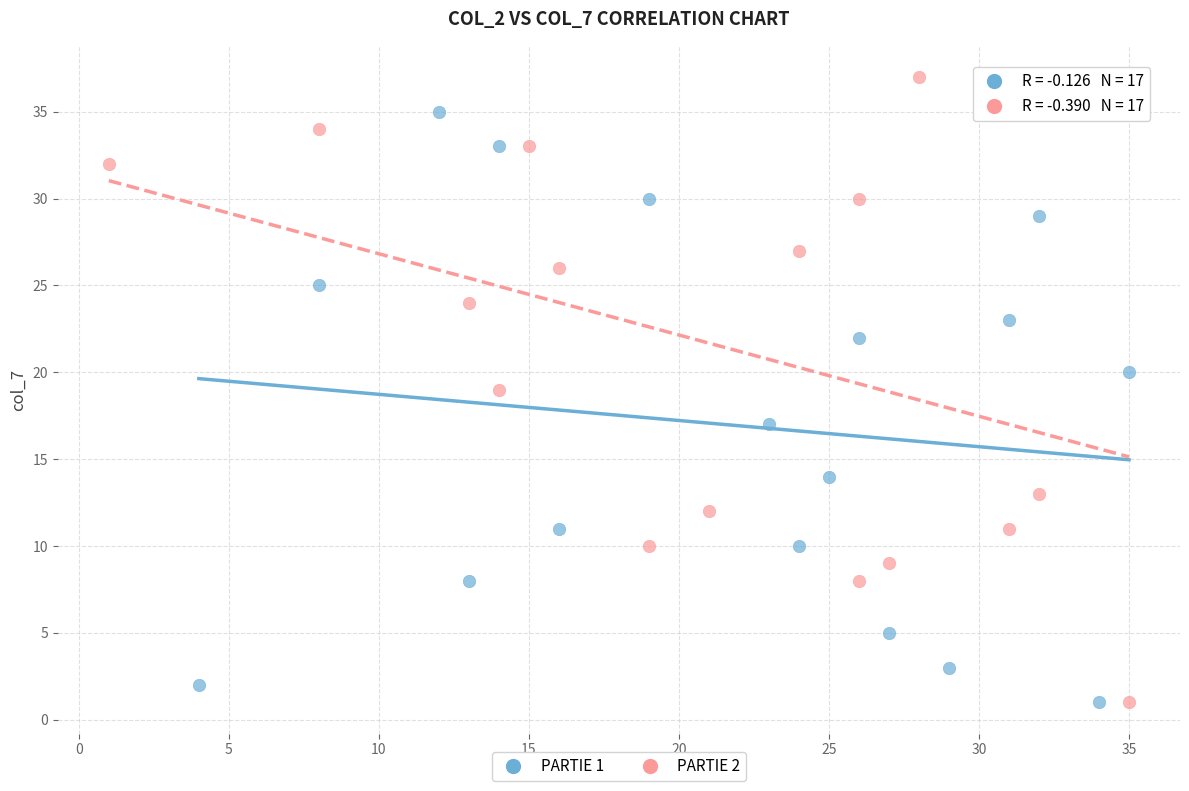

What are all the series names shown in the legend?

PARTIE 1, PARTIE 2